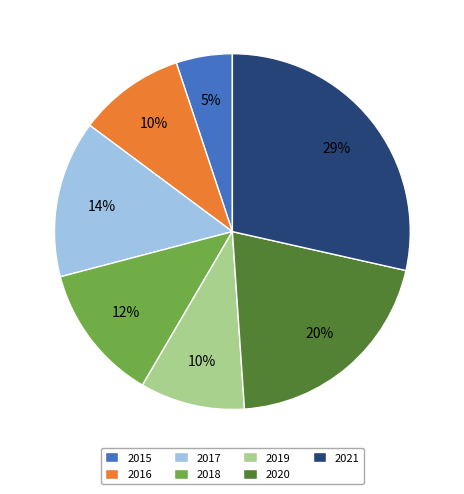

To the nearest percent, what portion does 2020 represent?

20%